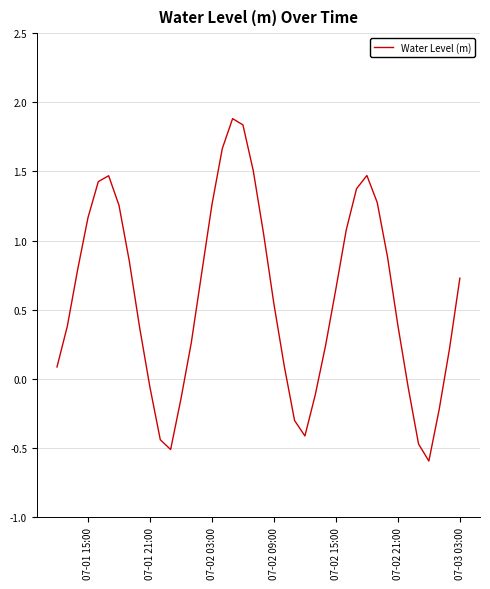

What is the difference between the maximum and minimum values?

2.5